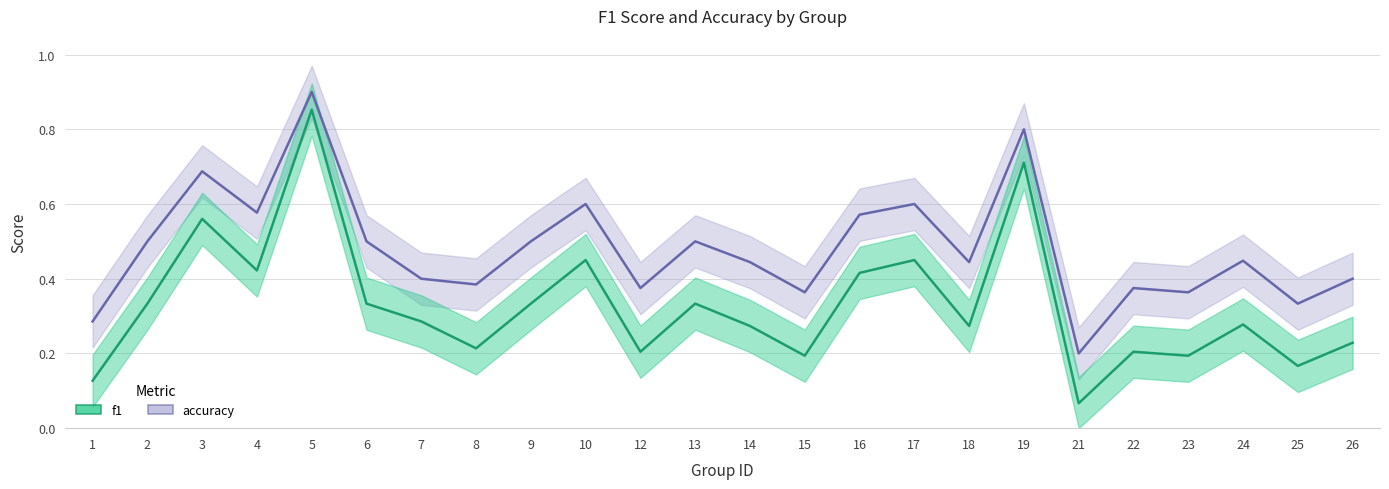

Reading left to right, what are all the values shown in this chart?

f1: 0.1	0.3	0.6	0.4	0.9	0.3	0.3	0.2	0.3	0.5	0.2	0.3	0.3	0.2	0.4	0.5	0.3	0.7	0.1	0.2	0.2	0.3	0.2	0.2
accuracy: 0.3	0.5	0.7	0.6	0.9	0.5	0.4	0.4	0.5	0.6	0.4	0.5	0.4	0.4	0.6	0.6	0.4	0.8	0.2	0.4	0.4	0.4	0.3	0.4